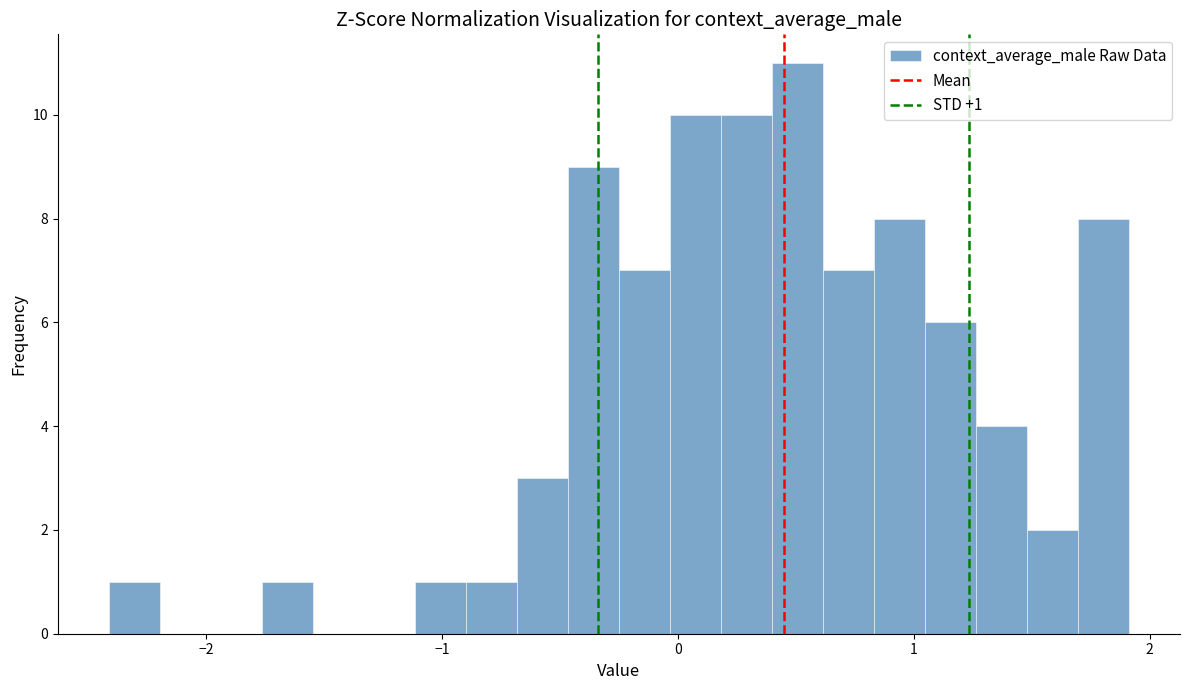

Around what value on the x-axis is the tallest bar? Give the approximate position of its centre, as read against the axis.

0.5